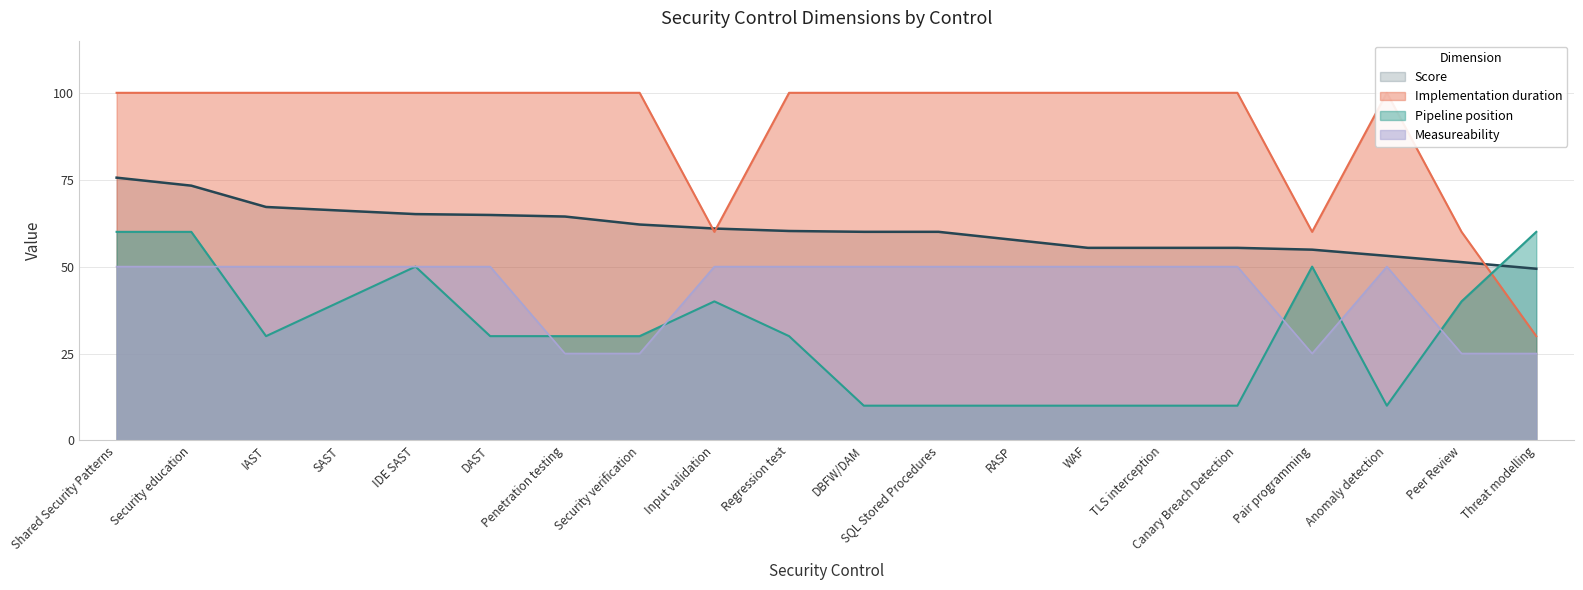

What is the spread (max minus min) of values at Regression test?

70.0